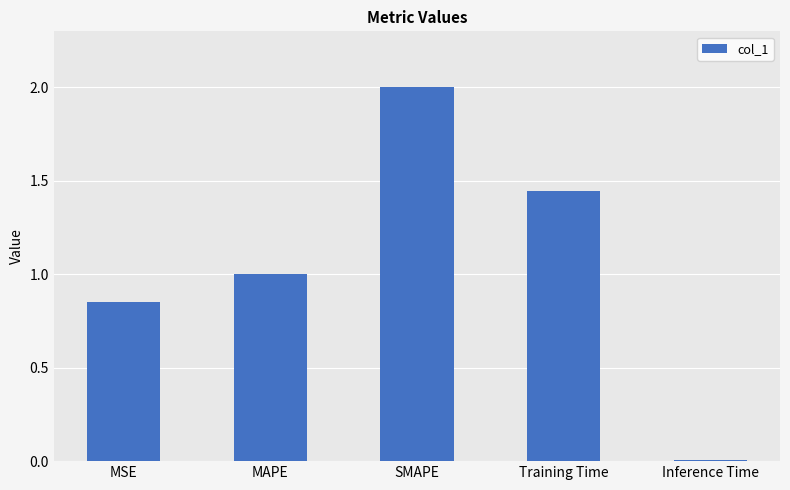

List the labels in order of value, largest first.

SMAPE, Training Time, MAPE, MSE, Inference Time